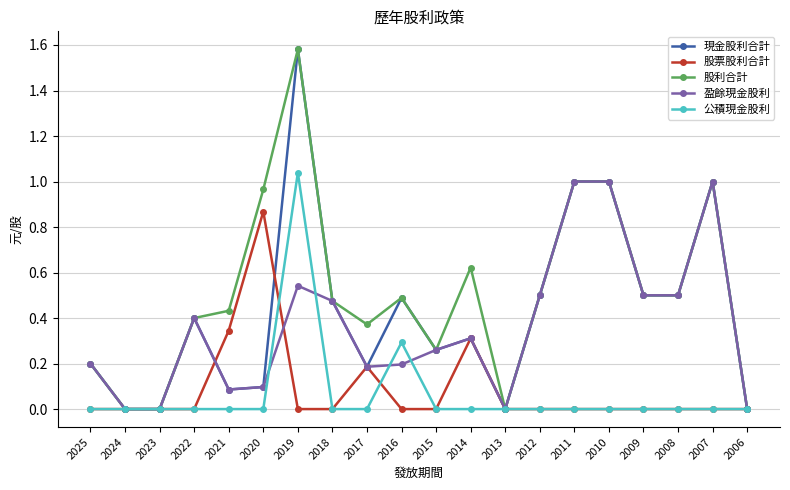

Is this an area chart (filled region under the line)?

No